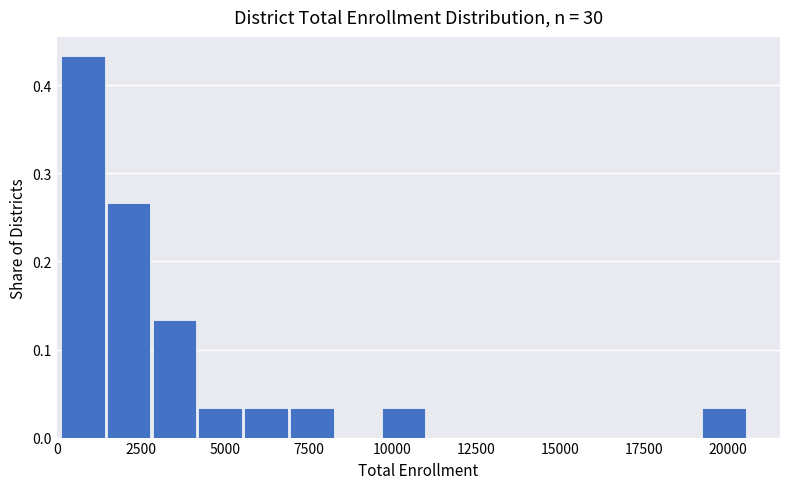

Around what value on the x-axis is the tallest bar? Give the approximate position of its centre, as read against the axis.

1000